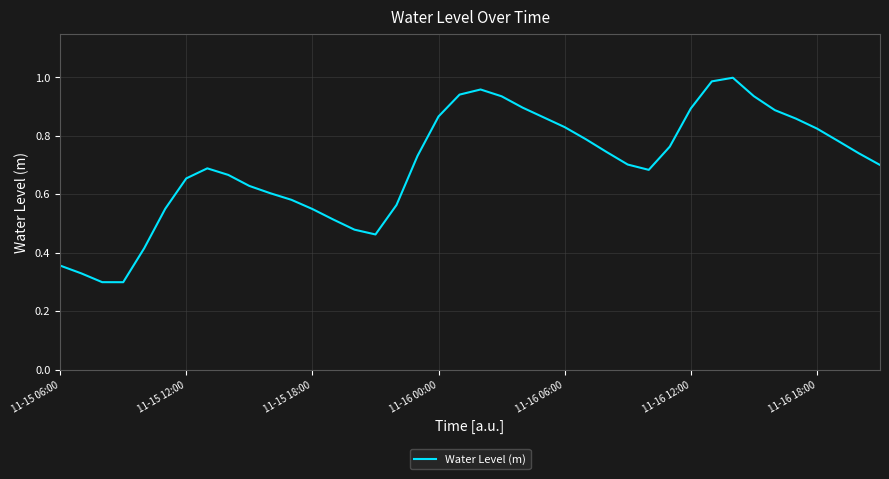

Is it true that the value at 11-16 00:00 is 0.2?

False